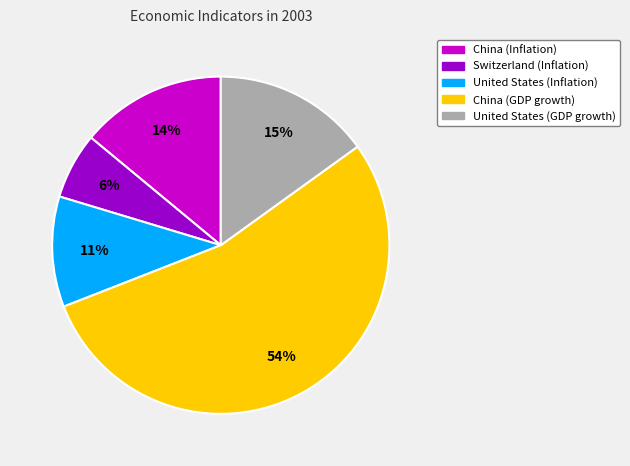

Is there a majority slice in this chart?

Yes